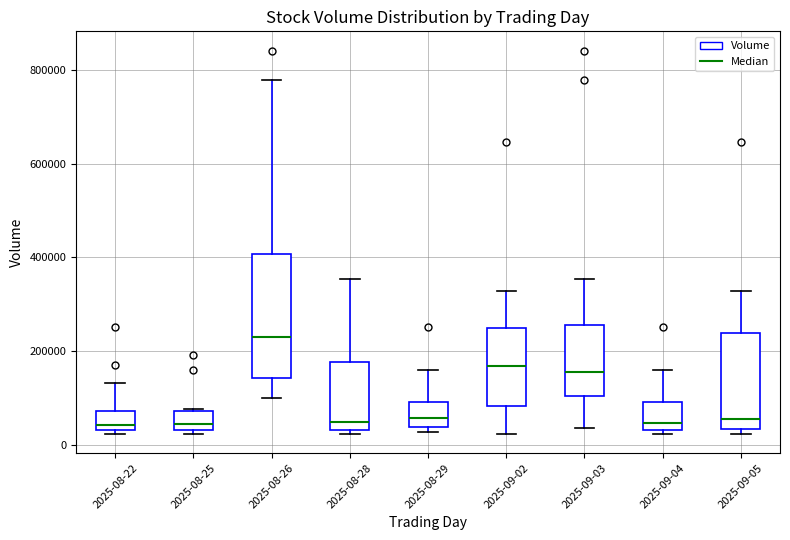

Where is the lower edge of the box for 2025-08-25 on the y-axis? The values are not printed on the chart, so give them approximately, as read against the axis.

40000